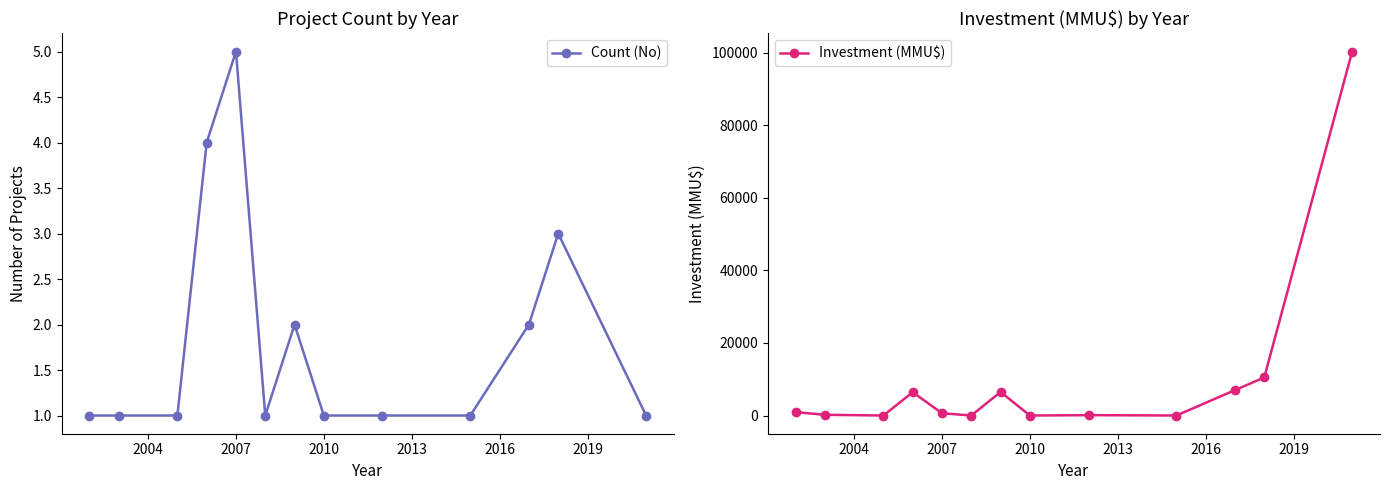

True or false: Count (No) has more than 0 interior local peaks.

True